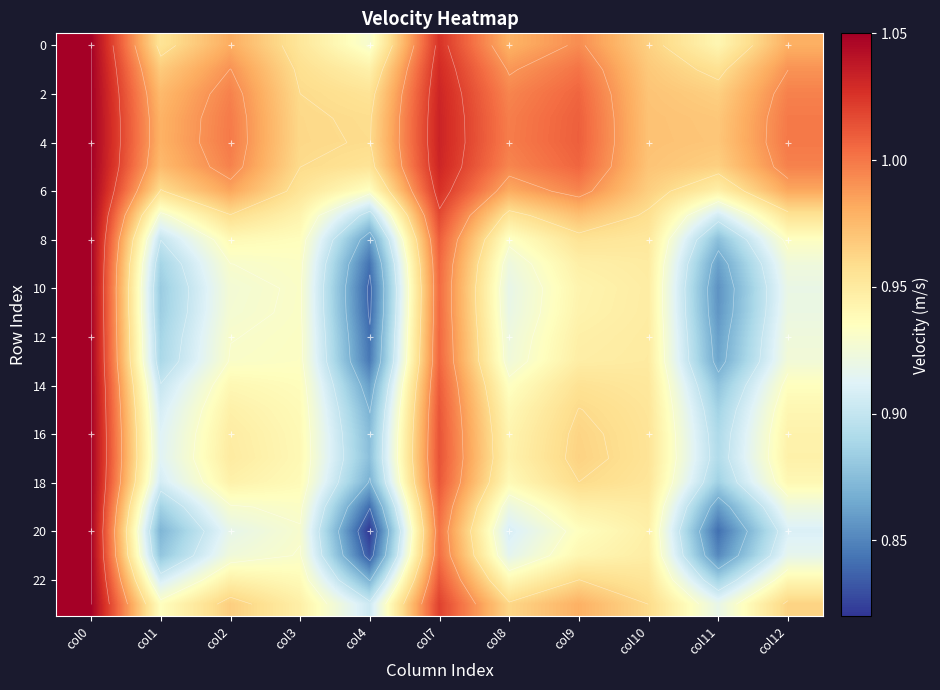

What is the total value across all series at col8?

22.8